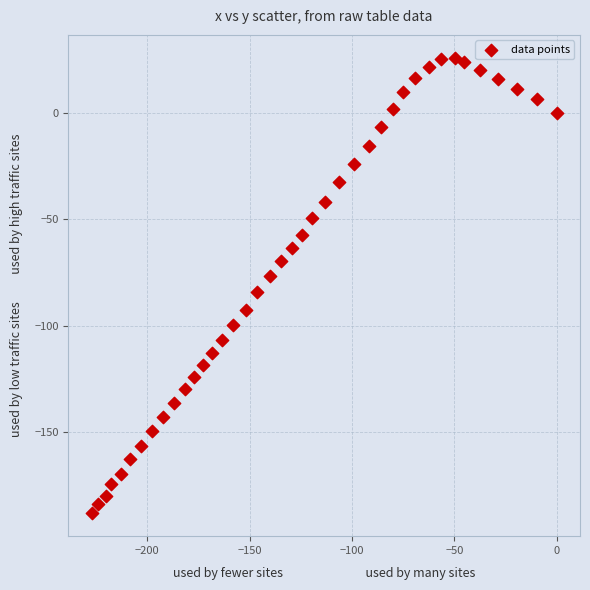

What is the range of X values (max minus min)?

227.2